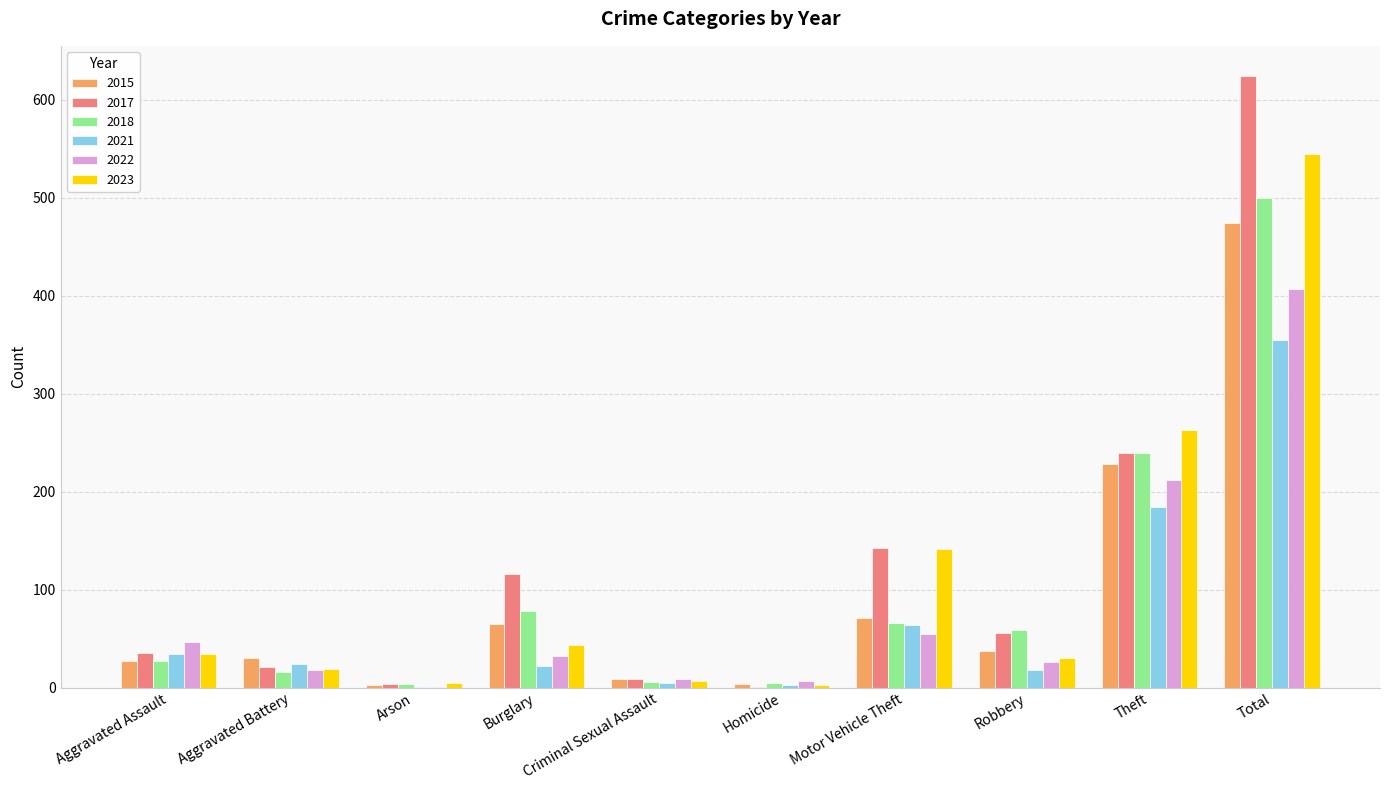

What is the sum of all 2018 values?

1000